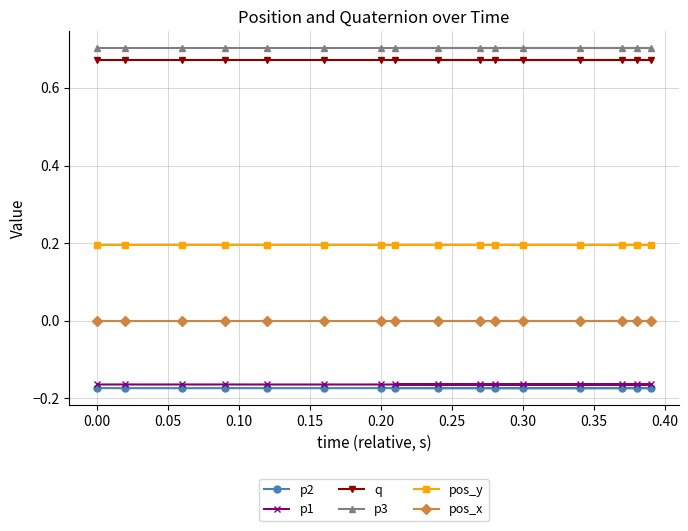

The p3 series shows 0.7 at 0.20. True or false?

True